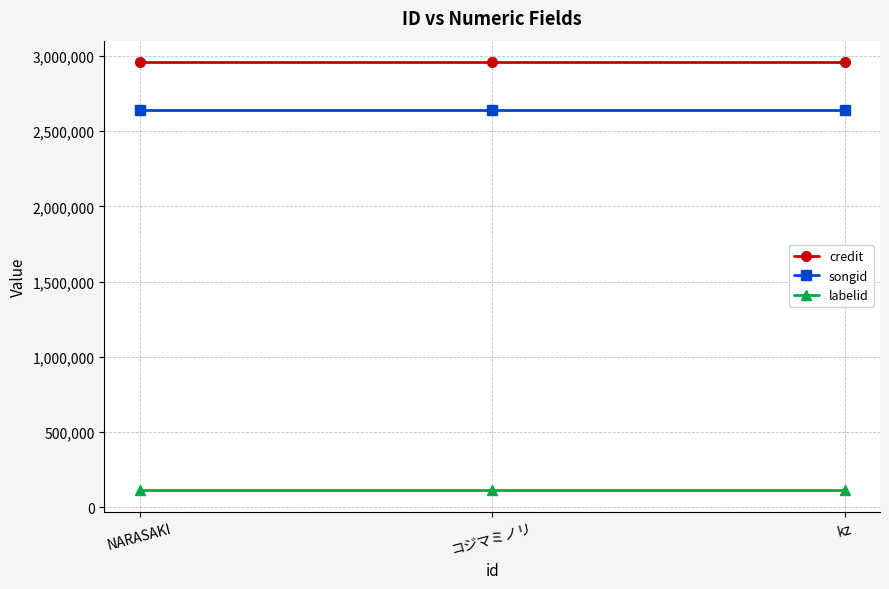

What is the smallest value displayed?

111489